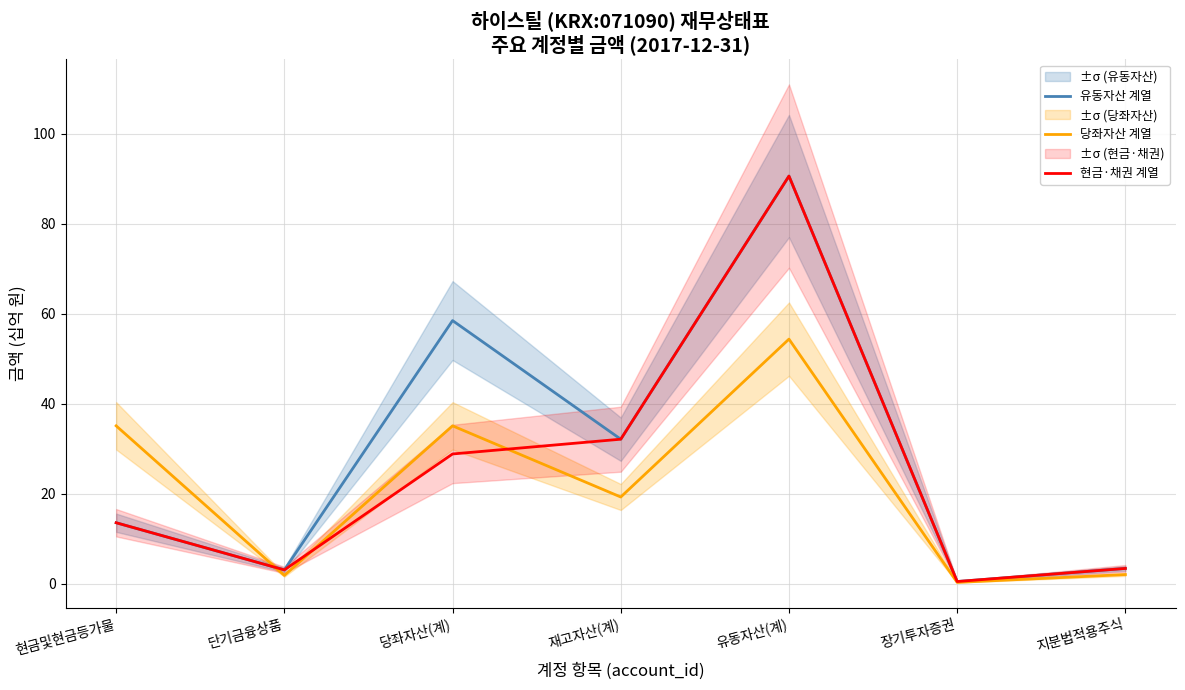

How many lines are shown in the chart?

3